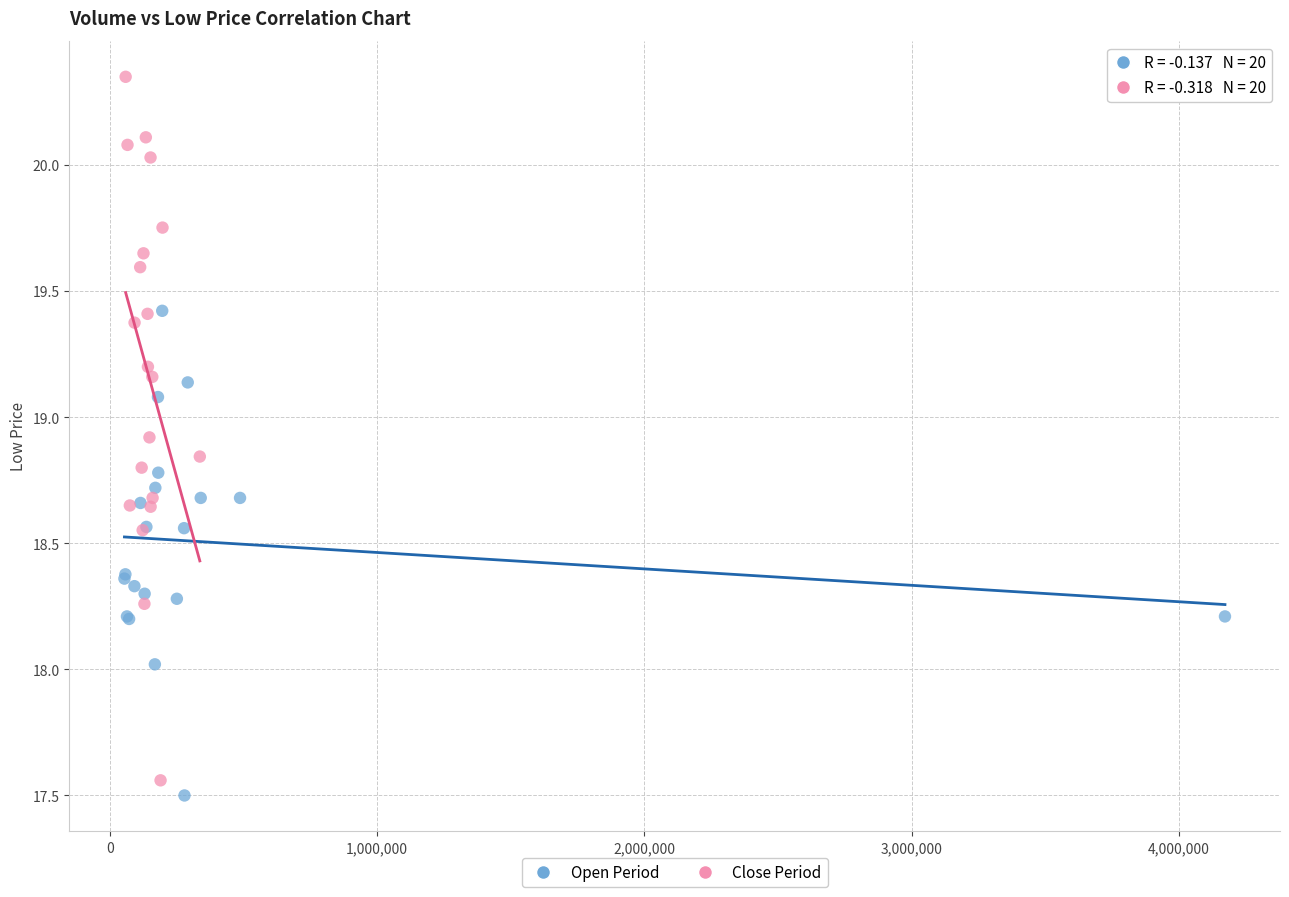

What are all the series names shown in the legend?

Open Period, Close Period